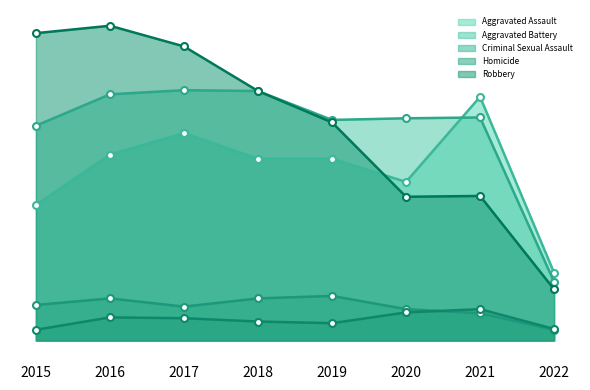

What is the sum of all Robbery values?

2086